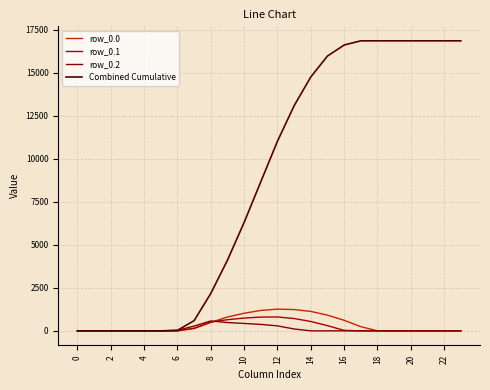

What is the average value of the row_0.0 series?

376.3